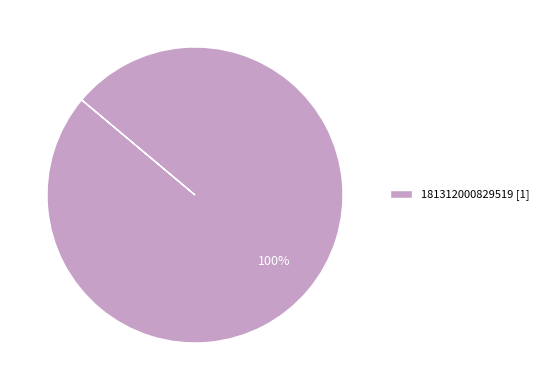

Rank the categories by value from highest to lowest.

181312000829519 [1]